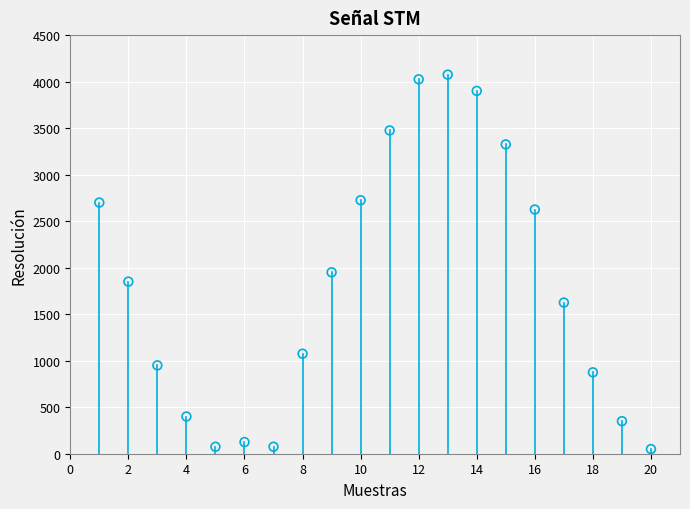

What Y value in the scatter plot is closest to 2062?

1950